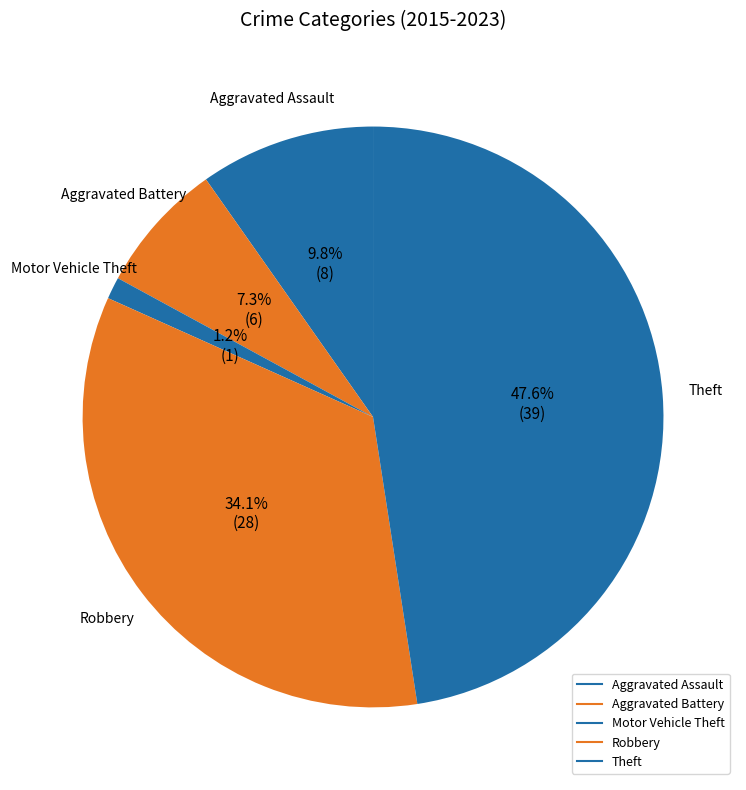

Count the number of slices in the pie.

5